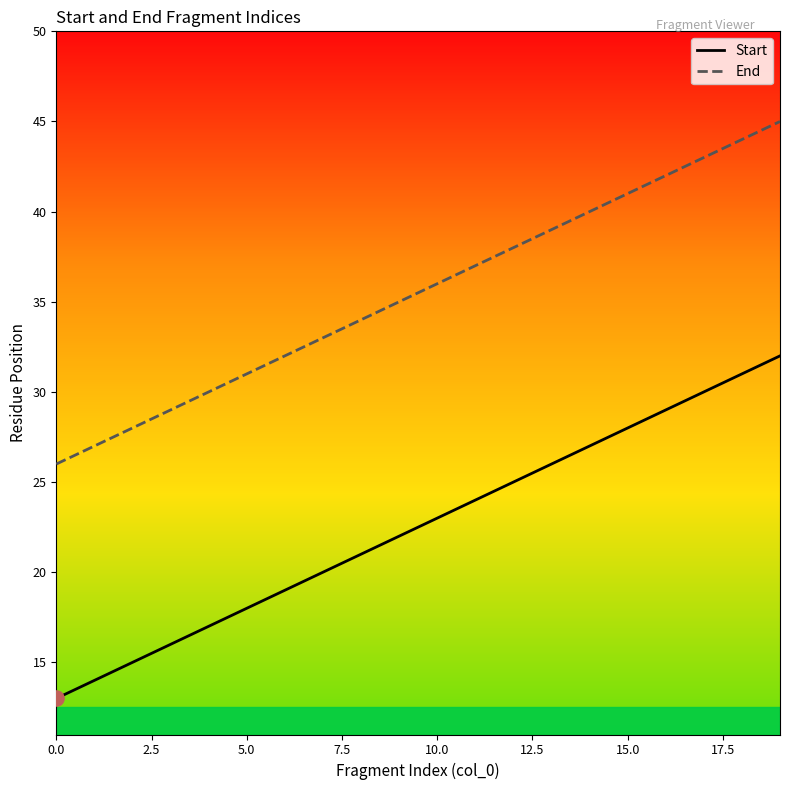

Which series has the largest total across all categories?

End